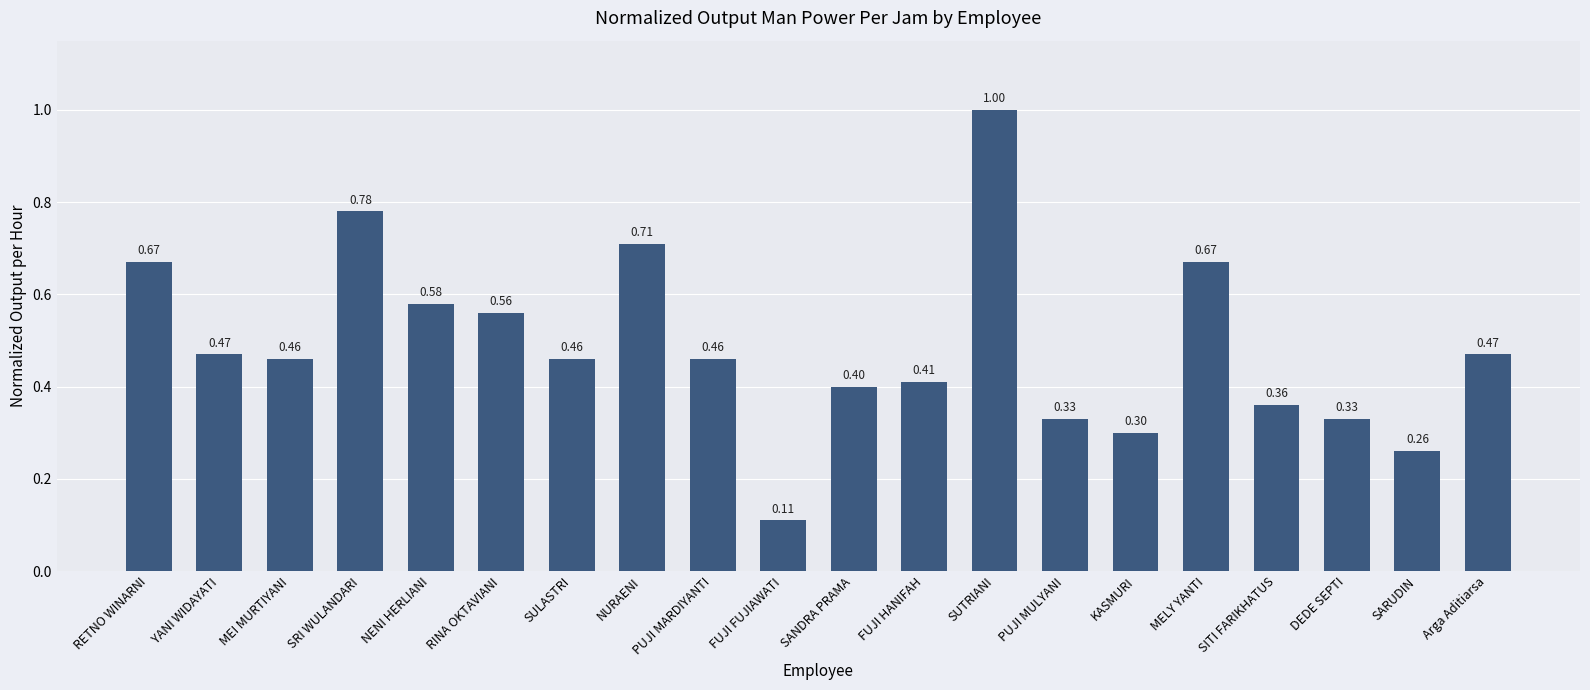

What is the difference between the values at SRI WULANDARI and SANDRA PRAMA?

0.4